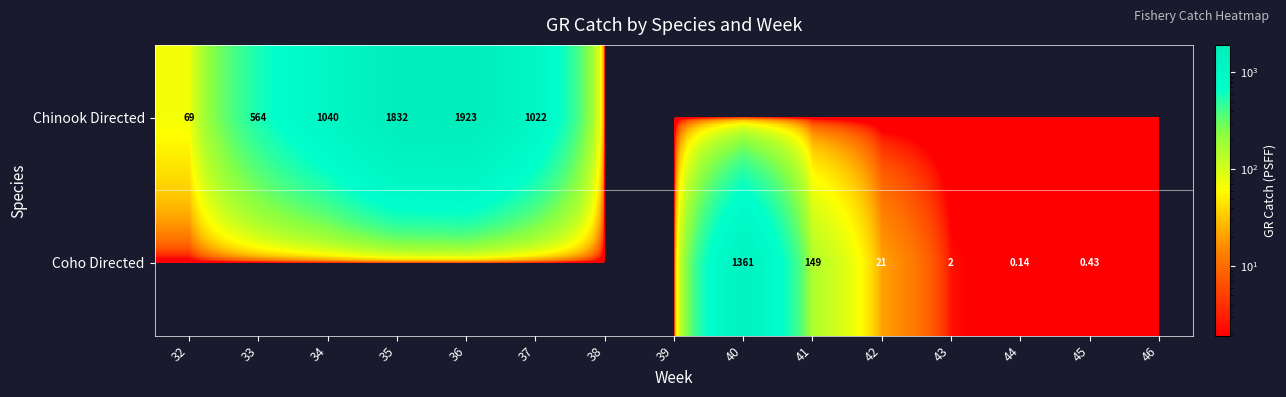

At how many categories does at least one series exceed 251?

6